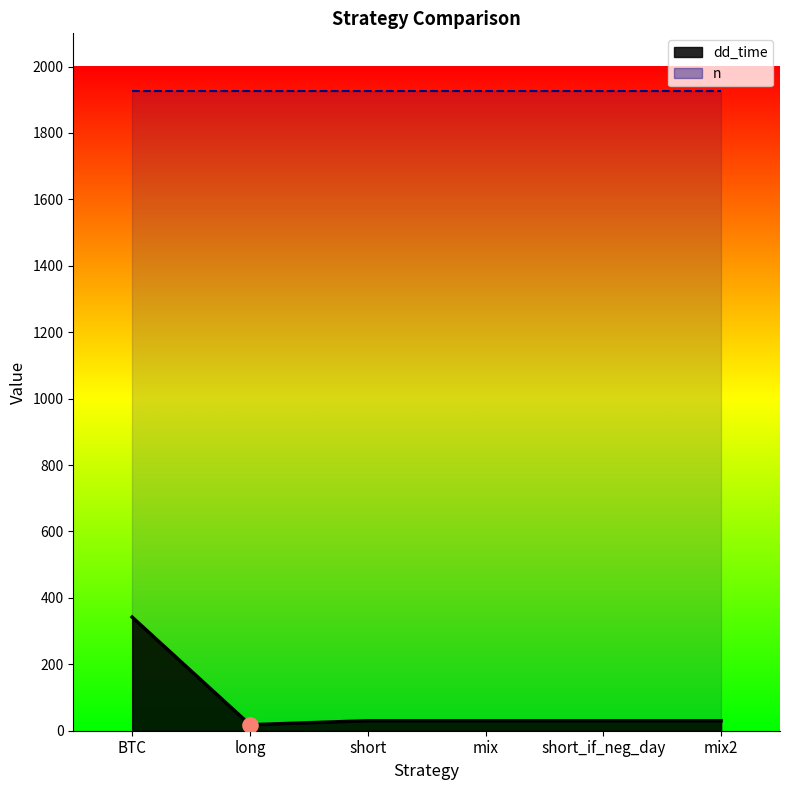

Approximately how many times larger is the value at mix2 compared to short_if_neg_day?

1.0